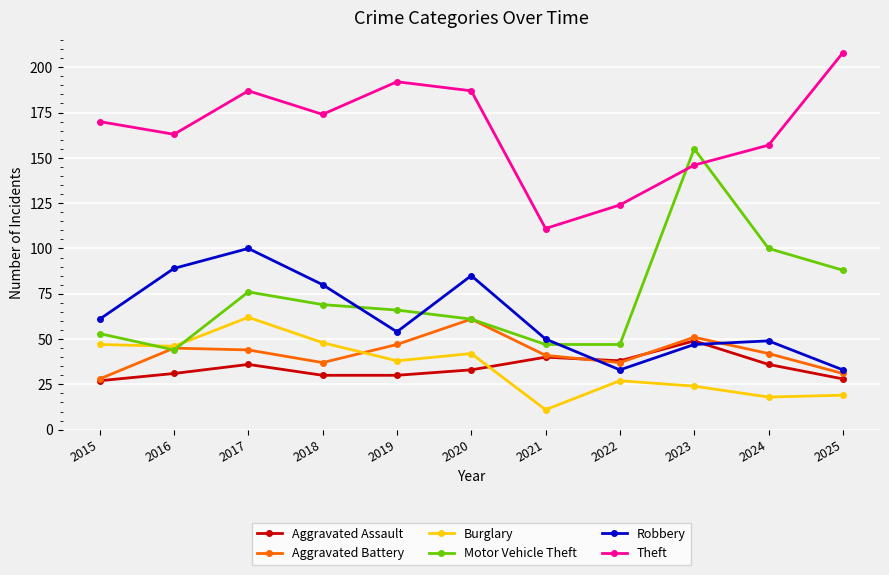

What is the smallest value displayed?

11